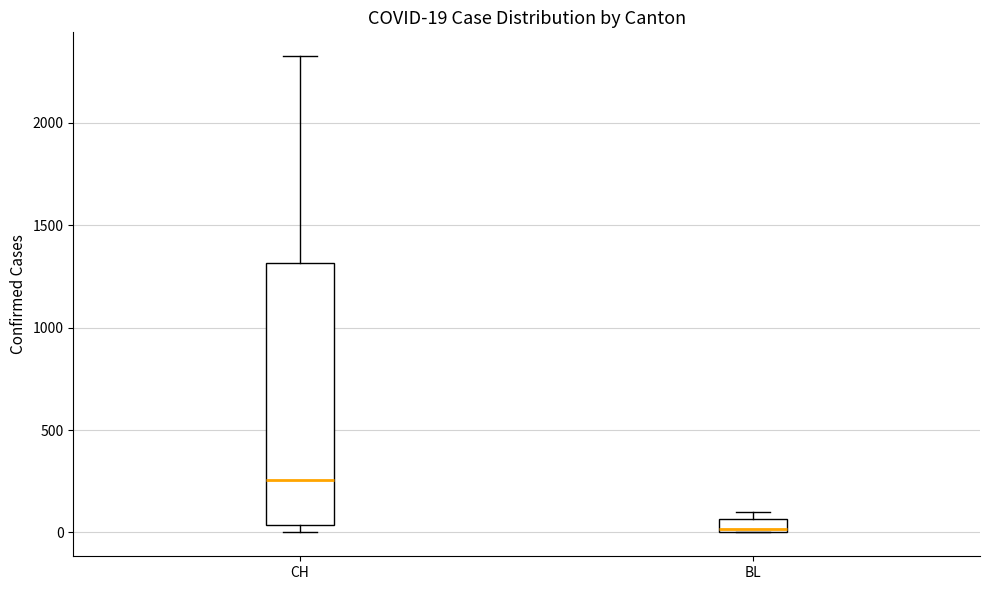

Which box has the highest median line?

CH